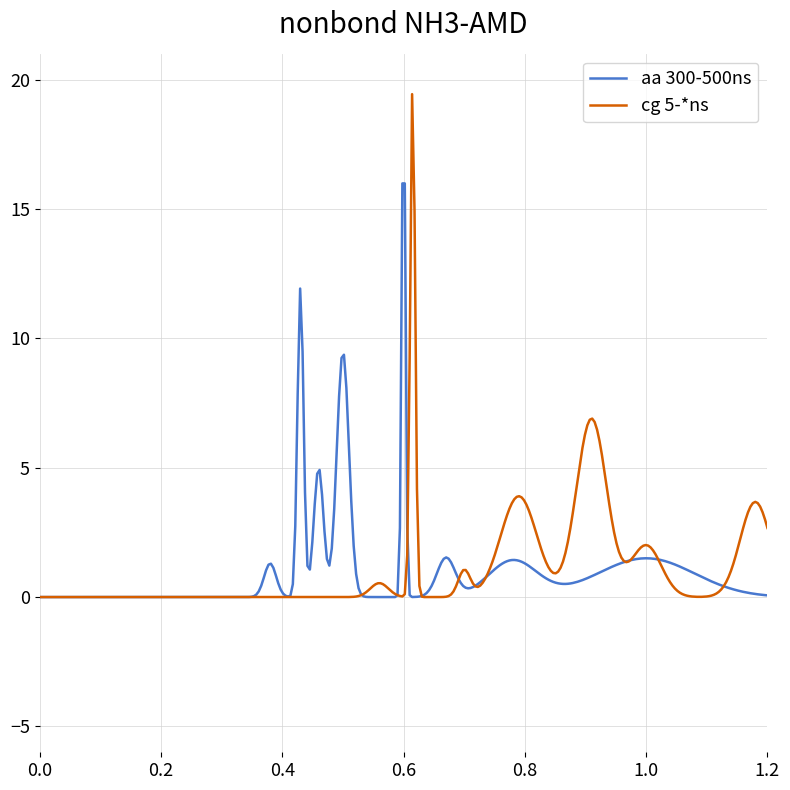

Is this an area chart (filled region under the line)?

No